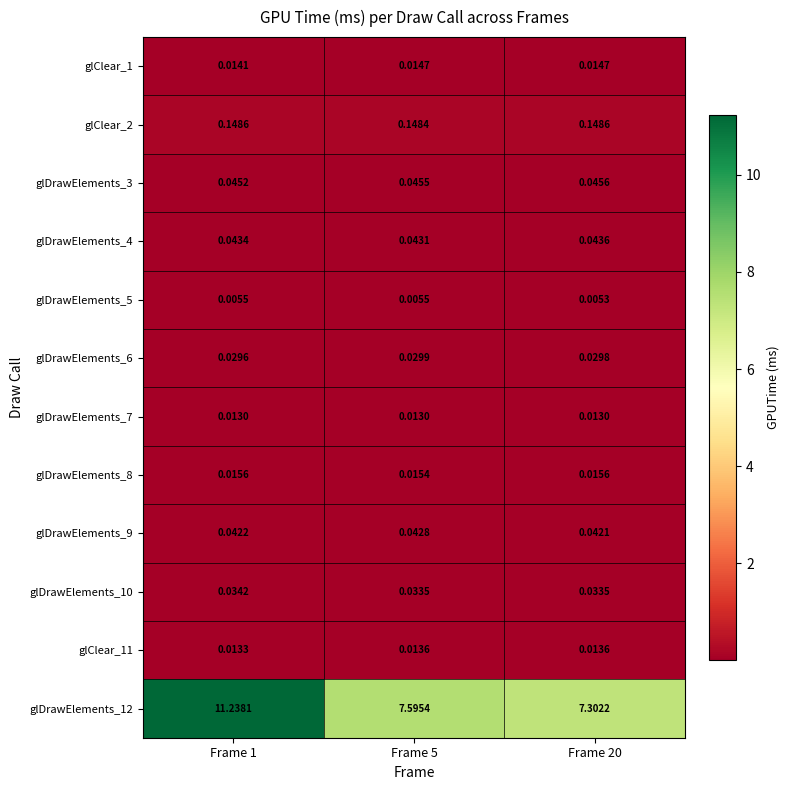

Reading left to right, list all the values displayed in this chart.

glClear_1: Frame 1=0.0	Frame 5=0.0	Frame 20=0.0
glClear_2: Frame 1=0.1	Frame 5=0.1	Frame 20=0.1
glDrawElements_3: Frame 1=0.0	Frame 5=0.0	Frame 20=0.0
glDrawElements_4: Frame 1=0.0	Frame 5=0.0	Frame 20=0.0
glDrawElements_5: Frame 1=0.0	Frame 5=0.0	Frame 20=0.0
glDrawElements_6: Frame 1=0.0	Frame 5=0.0	Frame 20=0.0
glDrawElements_7: Frame 1=0.0	Frame 5=0.0	Frame 20=0.0
glDrawElements_8: Frame 1=0.0	Frame 5=0.0	Frame 20=0.0
glDrawElements_9: Frame 1=0.0	Frame 5=0.0	Frame 20=0.0
glDrawElements_10: Frame 1=0.0	Frame 5=0.0	Frame 20=0.0
glClear_11: Frame 1=0.0	Frame 5=0.0	Frame 20=0.0
glDrawElements_12: Frame 1=11.2	Frame 5=7.6	Frame 20=7.3